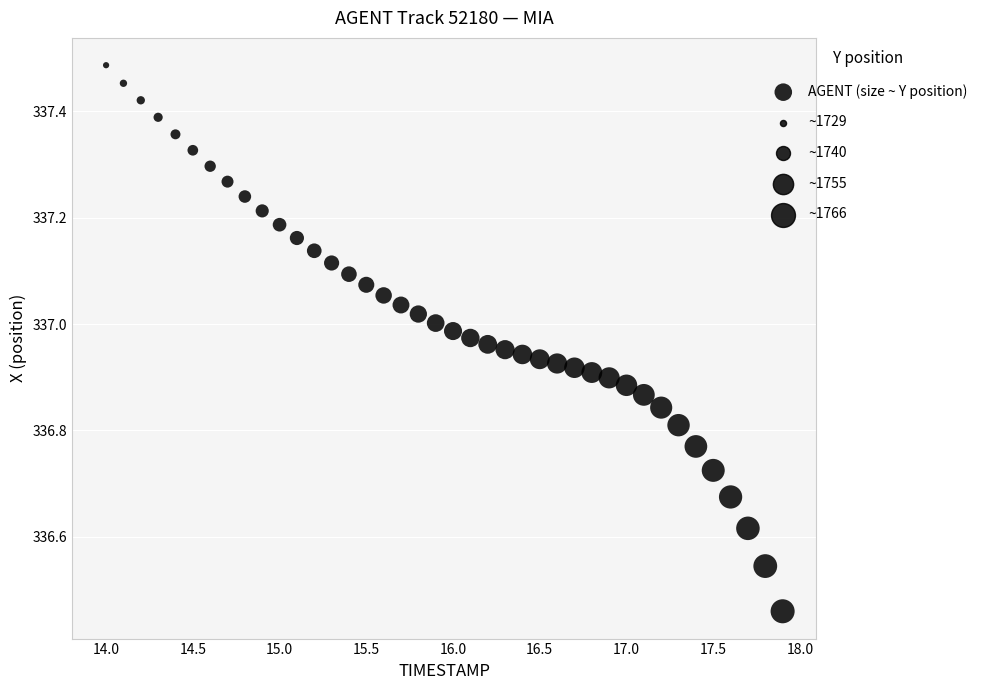

What is the range of X values (max minus min)?

3.9